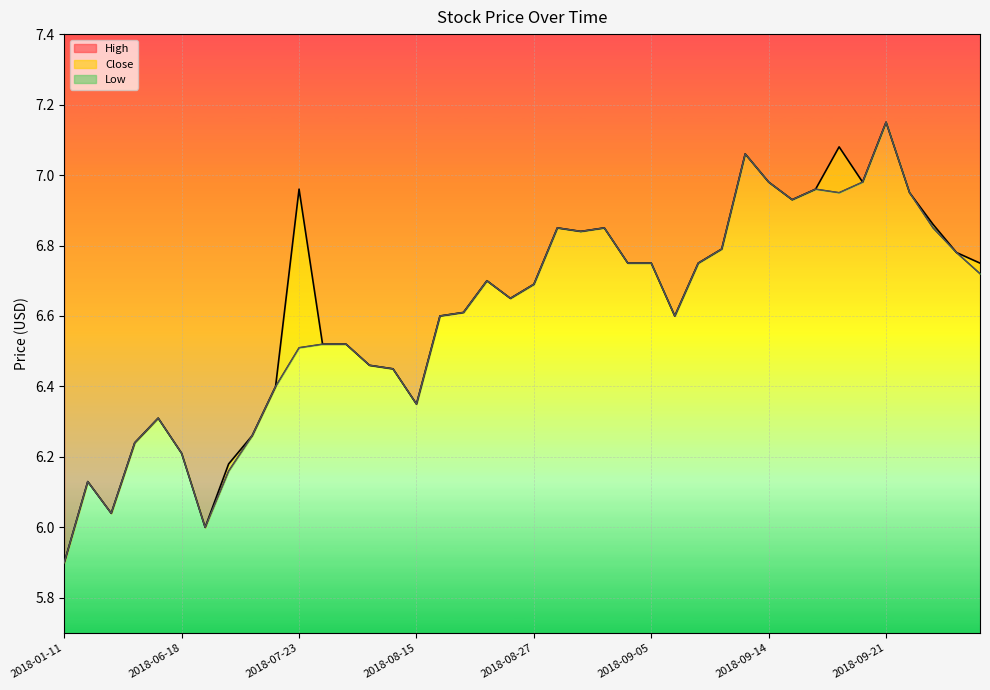

What is the difference between the High values at 2018-09-18 and 2018-09-21?

0.2